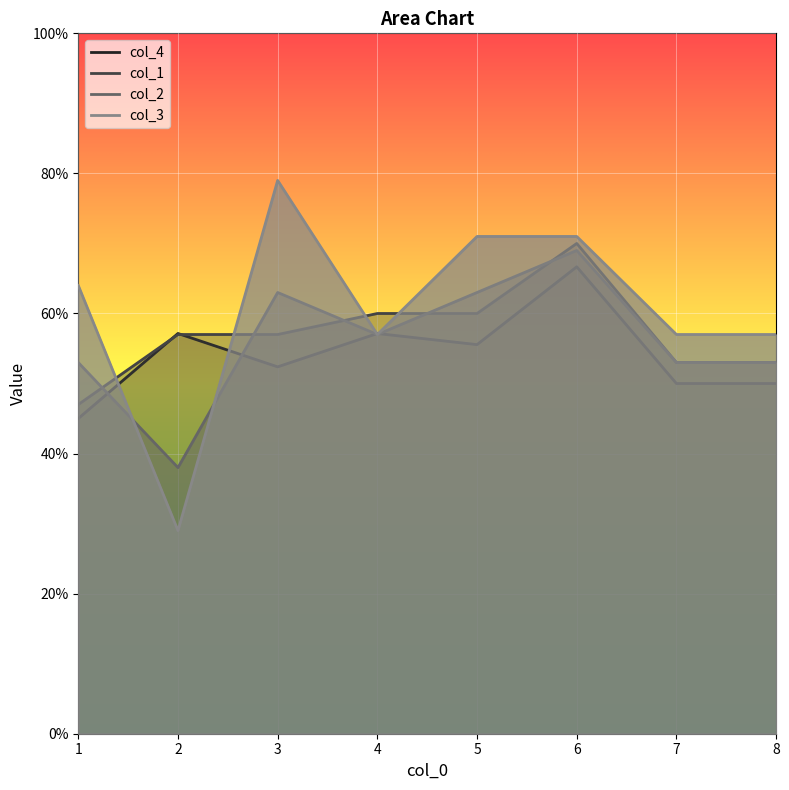

Does the chart display data point markers on the line(s)?

No